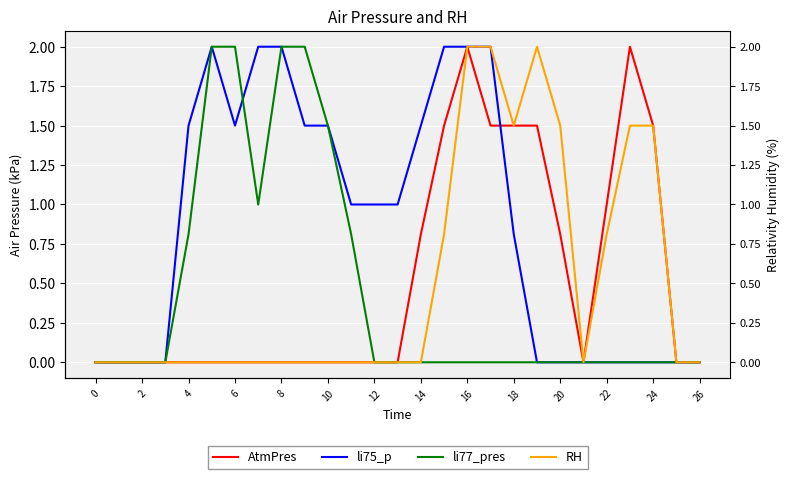

True or false: AtmPres and li75_p cross at least once.

True